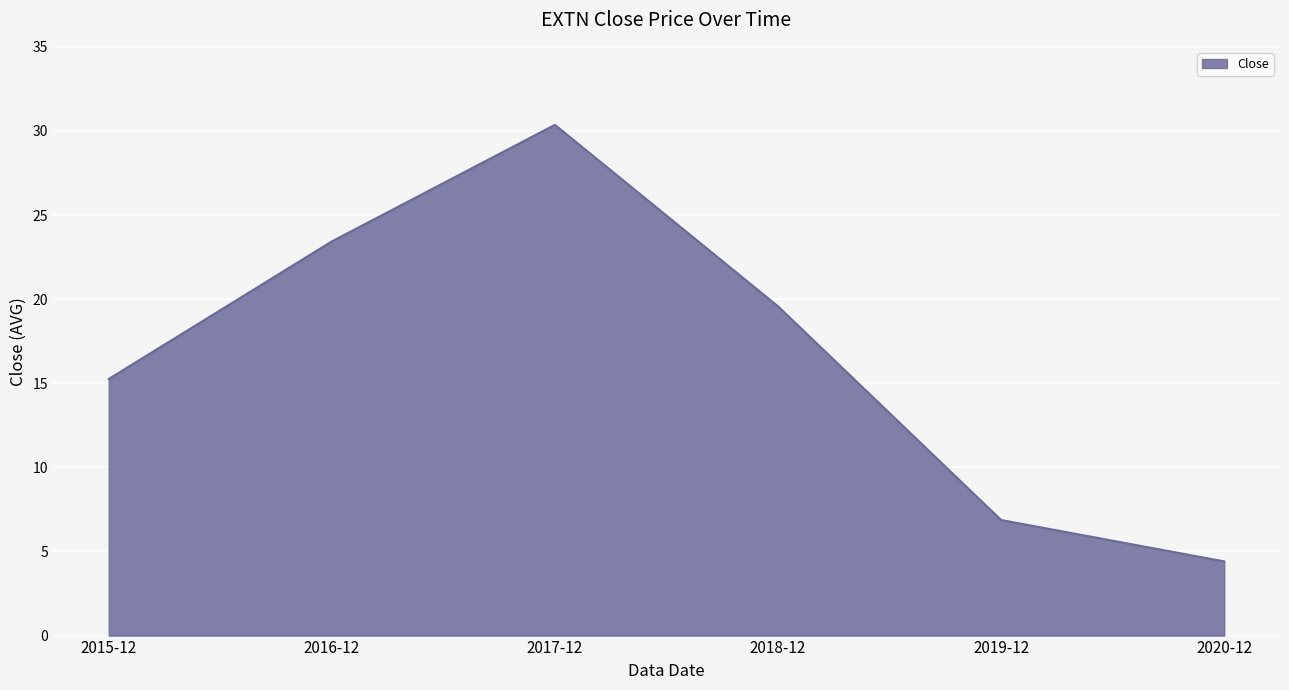

Approximately how many times larger is the value at 2020-12 compared to 2018-12?

0.2